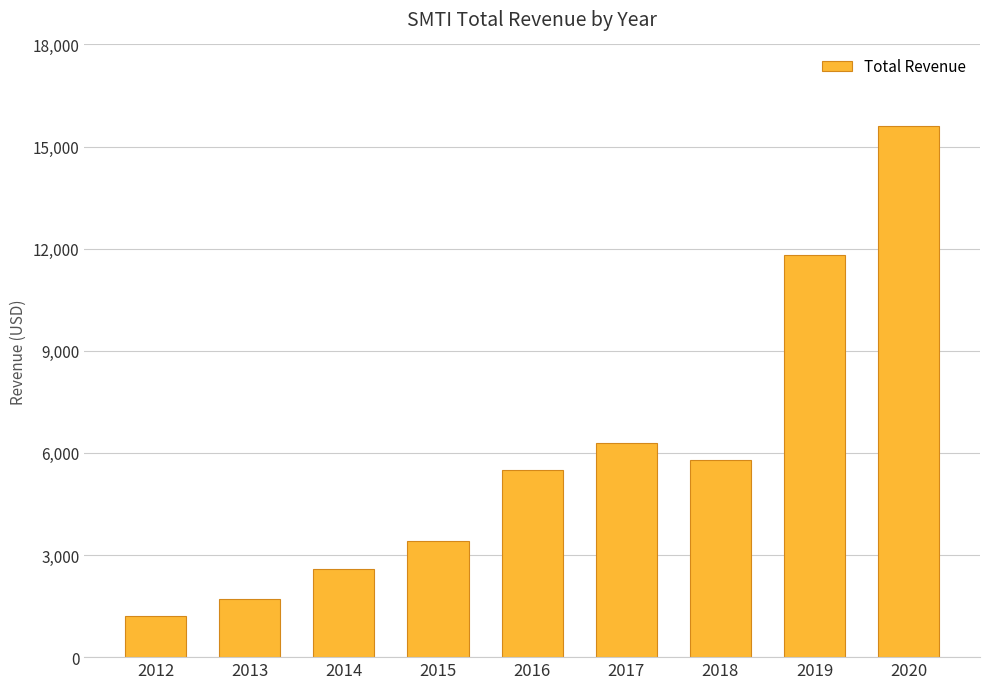

At which label is the value closest to 8400?

2017